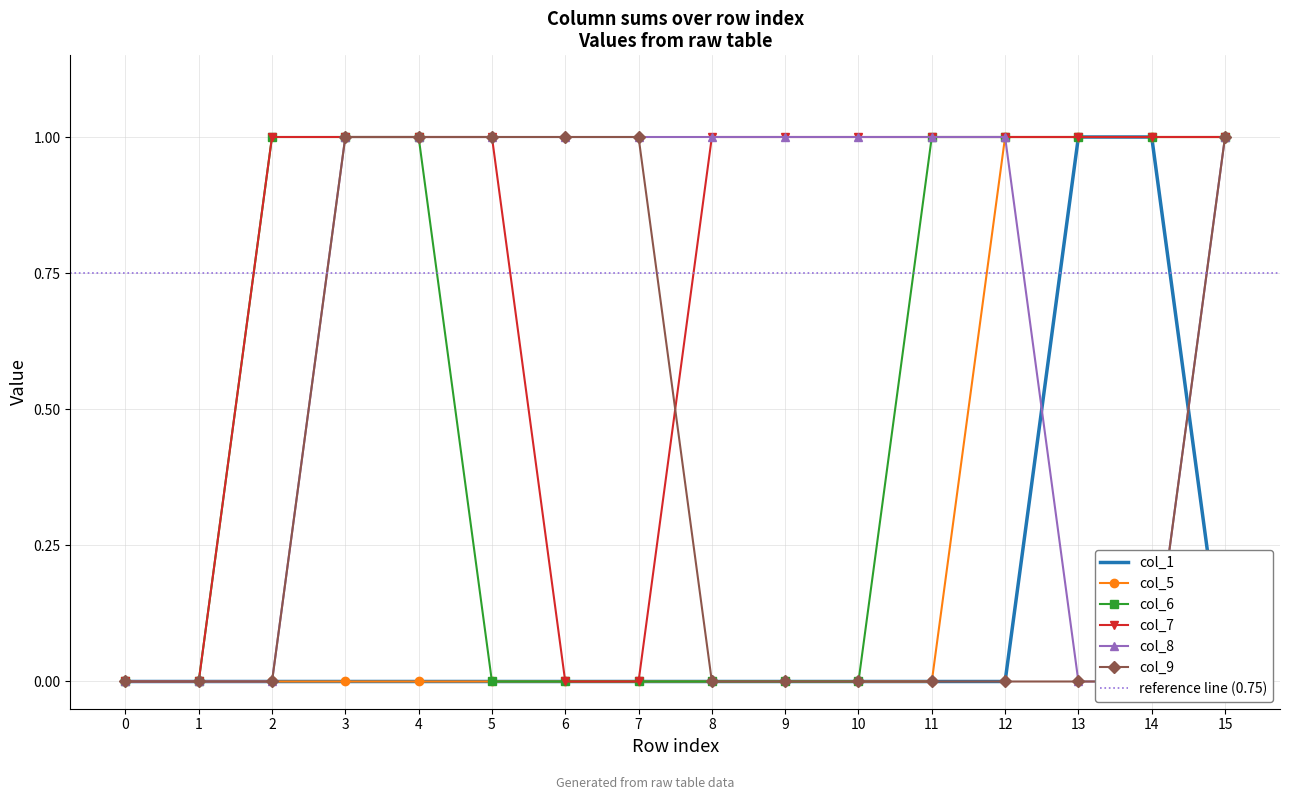

How many values in col_1 are above zero?

2